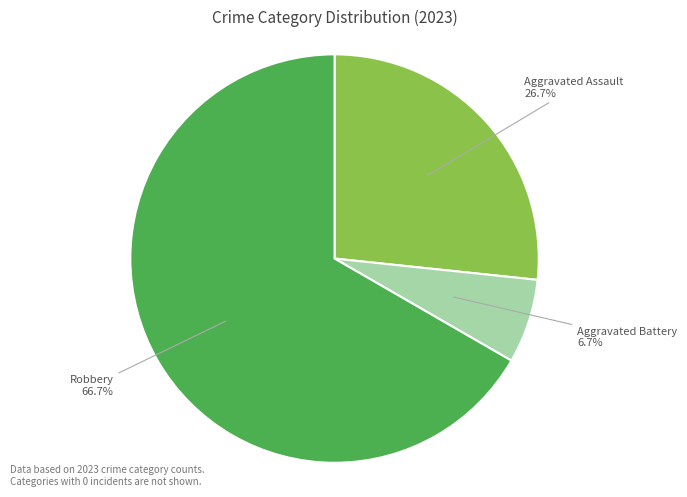

Is there a majority slice in this chart?

Yes